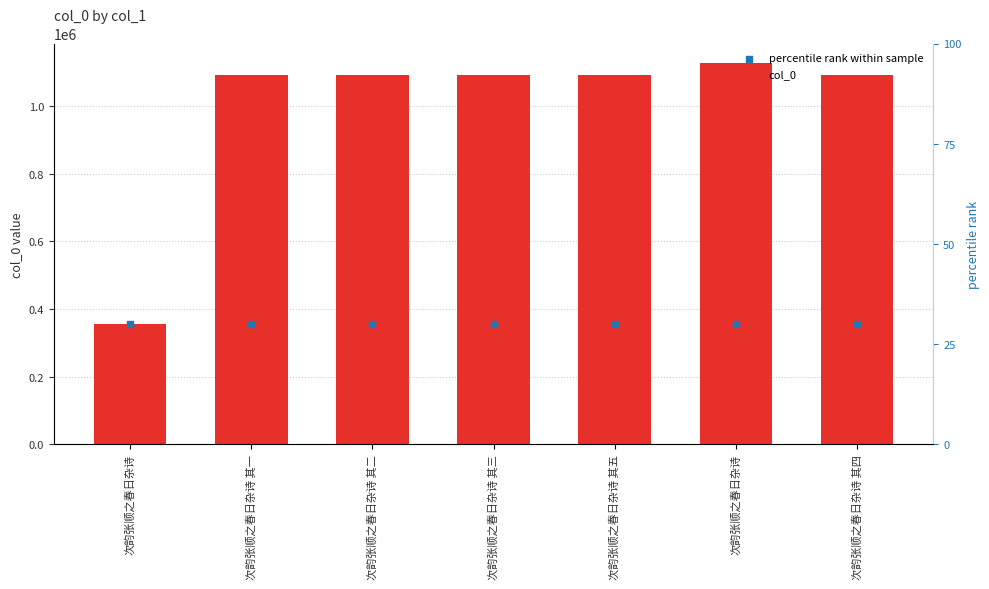

Which series has the largest total across all categories?

col_0